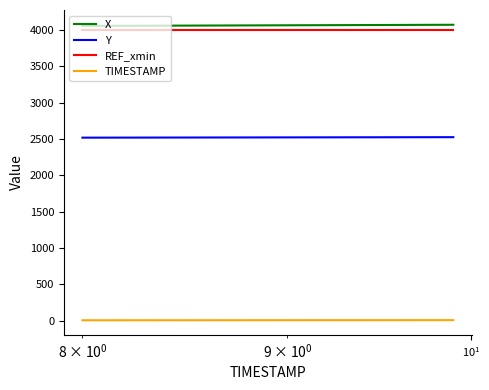

True or false: Y and TIMESTAMP cross at least once.

False